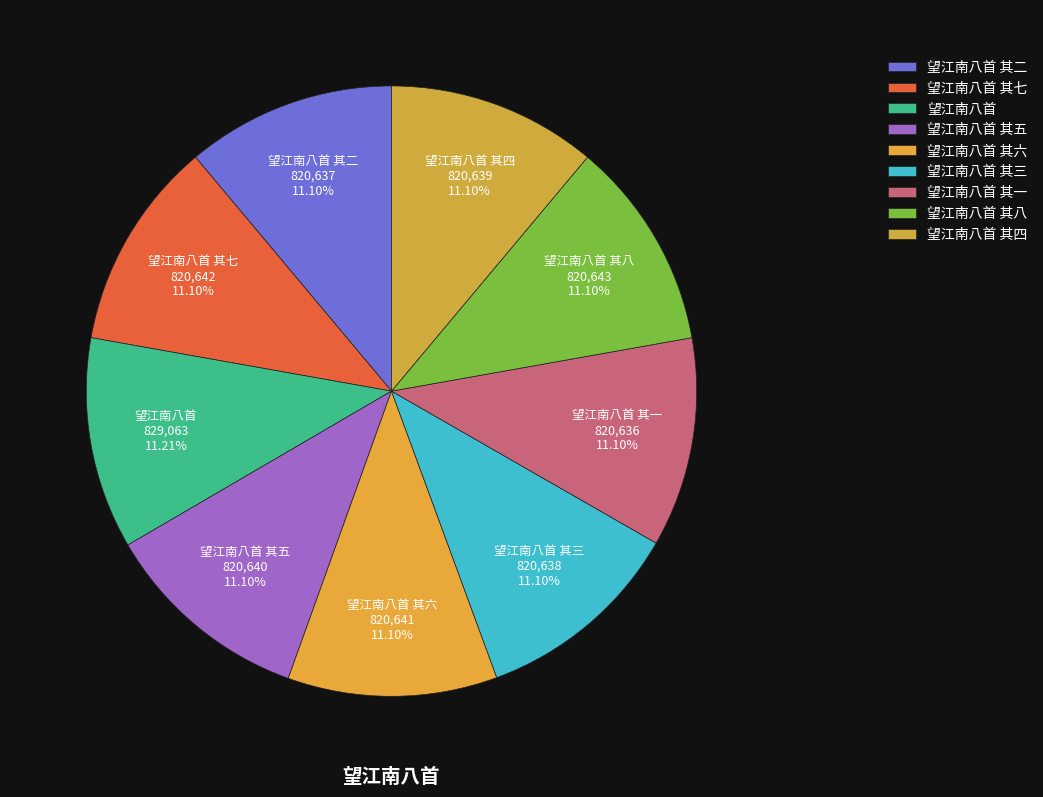

Does any single category account for the majority?

No